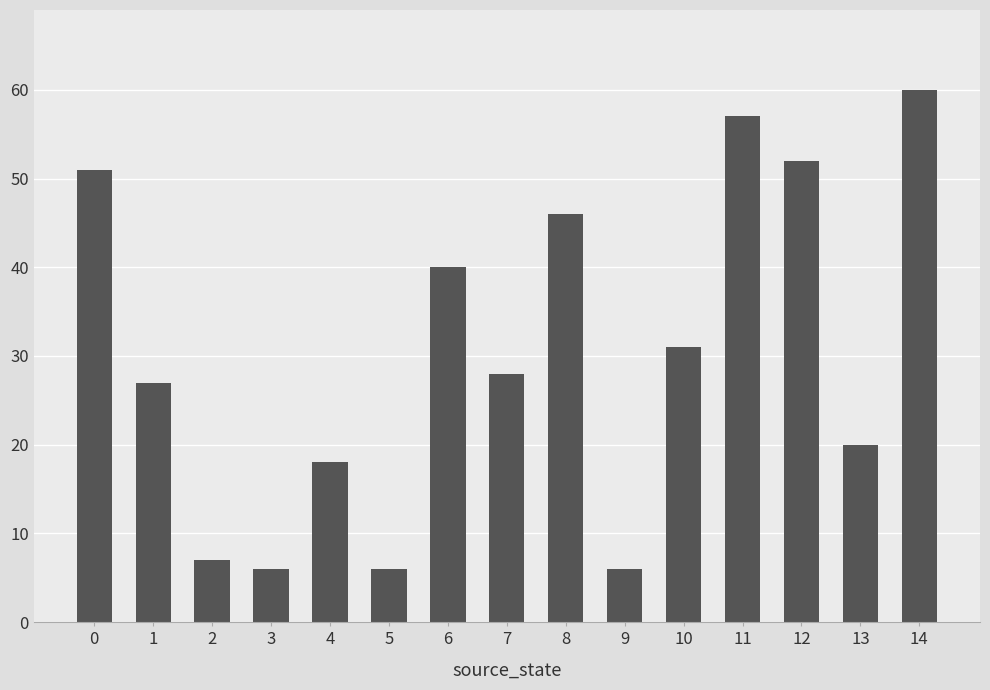

How many bars are there in total?

15